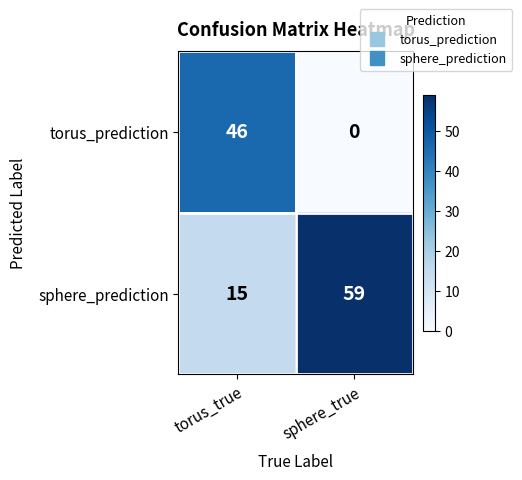

What is the difference between the maximum and minimum values in the torus_prediction series?

46